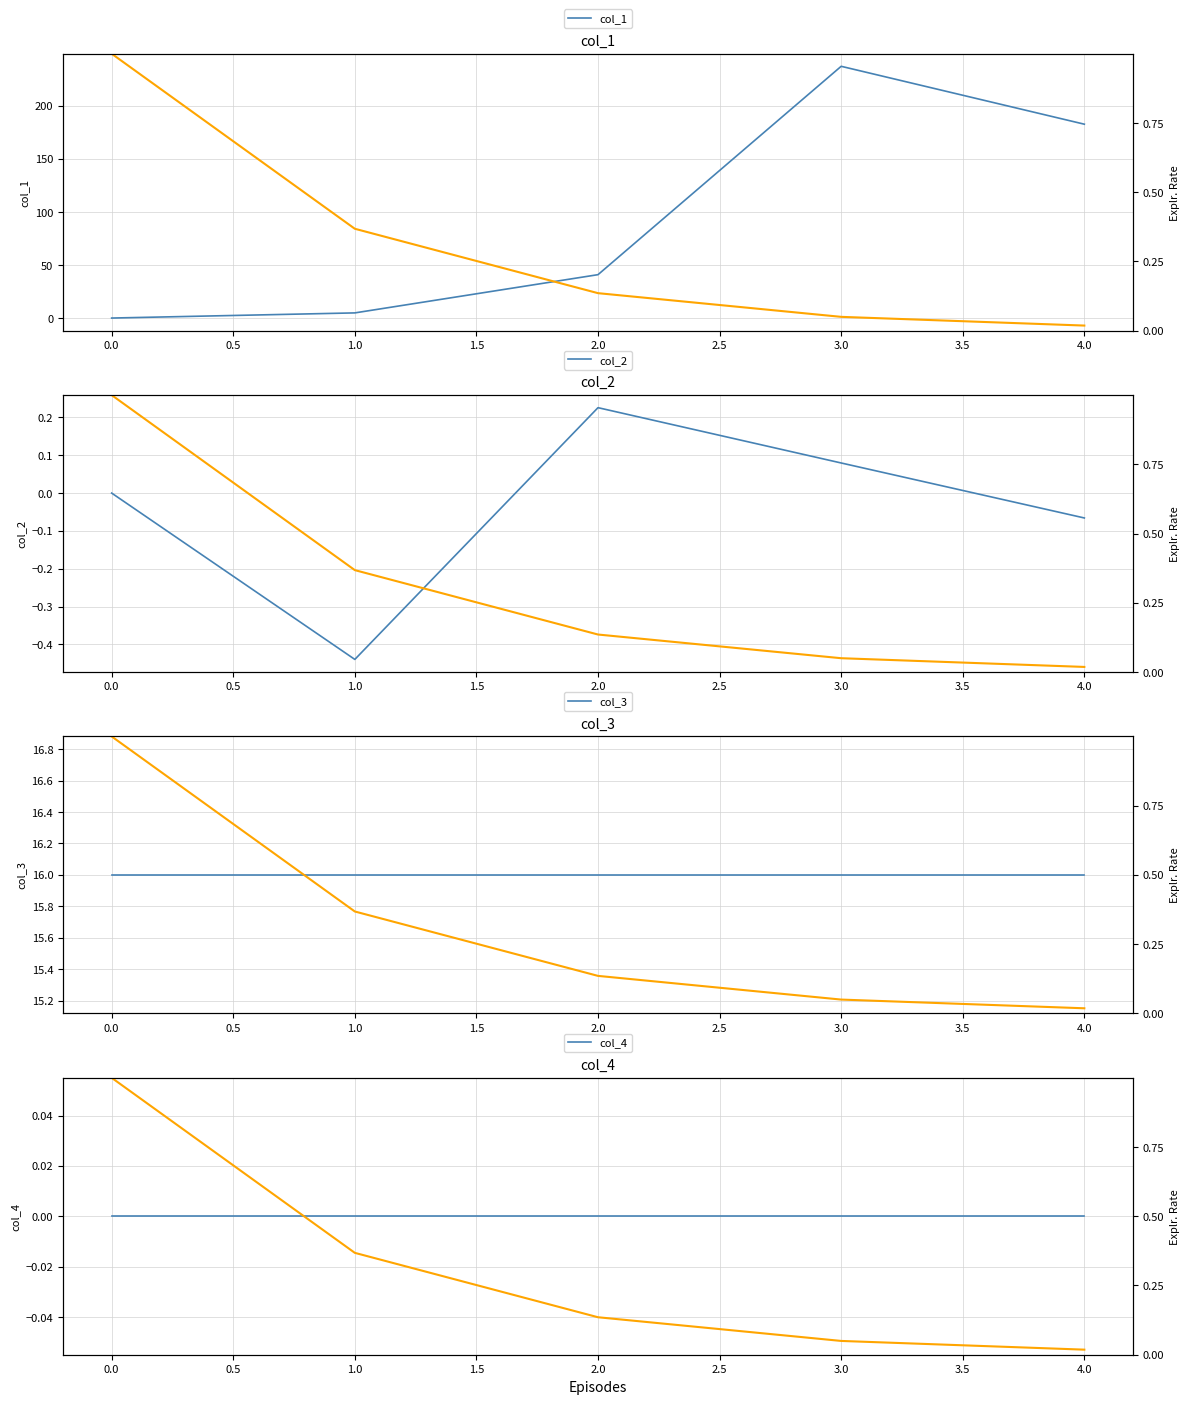

True or false: col_2 has a value of 0.0 at 0.0.

True